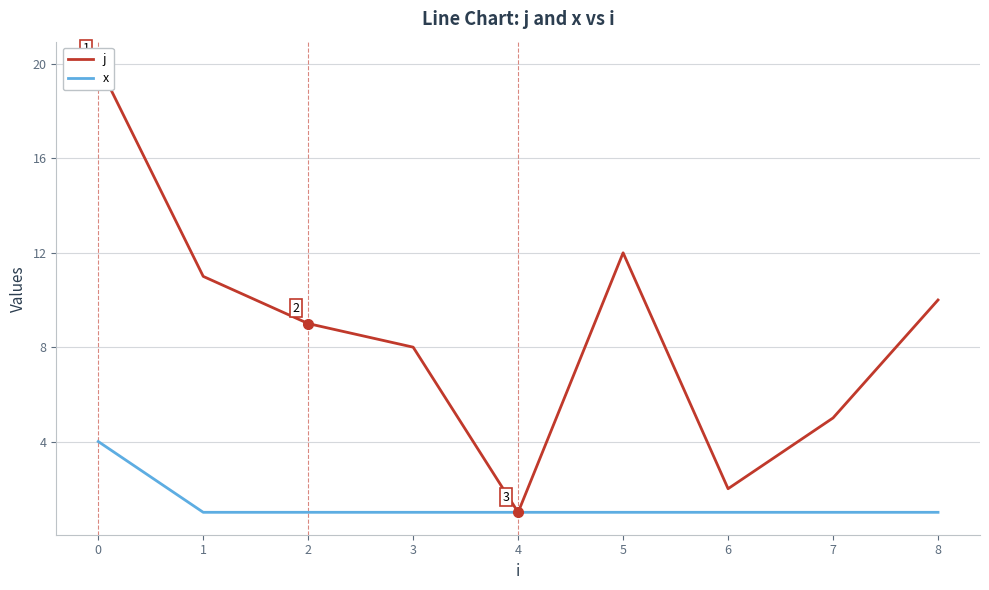

Count the number of categories in the chart.

9